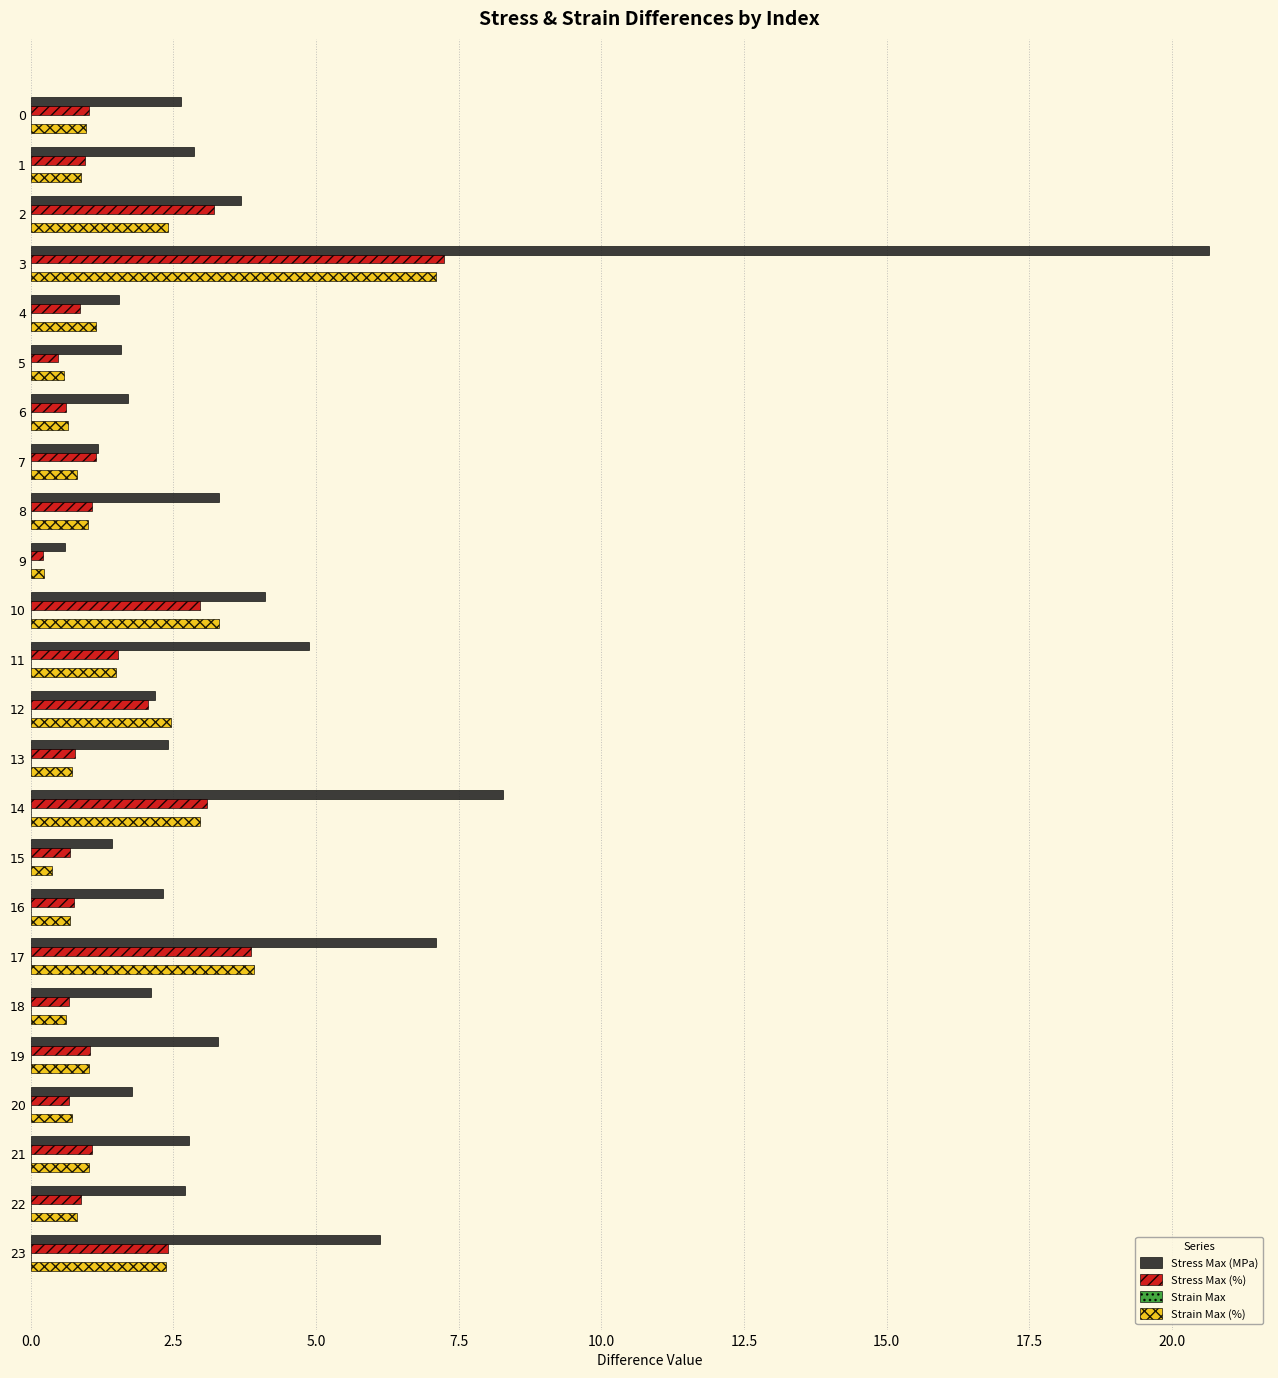

What is the maximum value for Stress Max (%)?

7.2